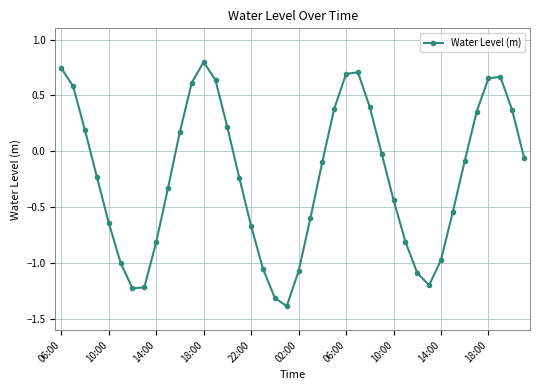

How many points are lower than both their immediate neighbors (excluding endpoints)?

3